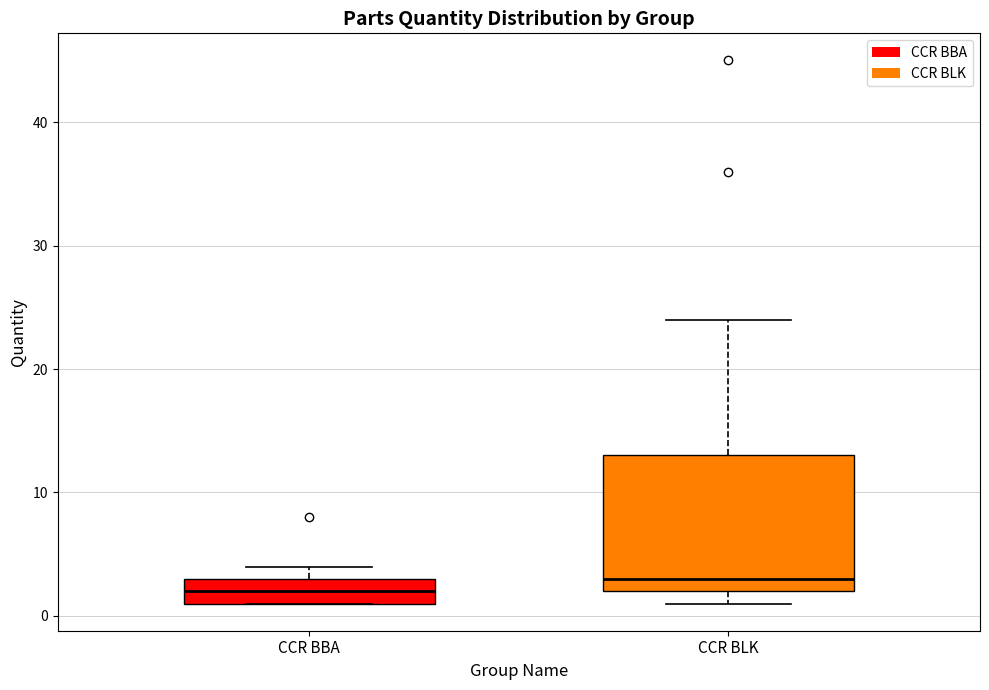

Reading left to right, read every box against the y-axis: the position of its median line, the range the box covers, and the ends of its whiskers. The values are not printed on the chart, so give them approximately, as read against the axis.

CCR BBA: median 2, box 1 to 3, whiskers 1 to 4
CCR BLK: median 3, box 2 to 13, whiskers 1 to 24